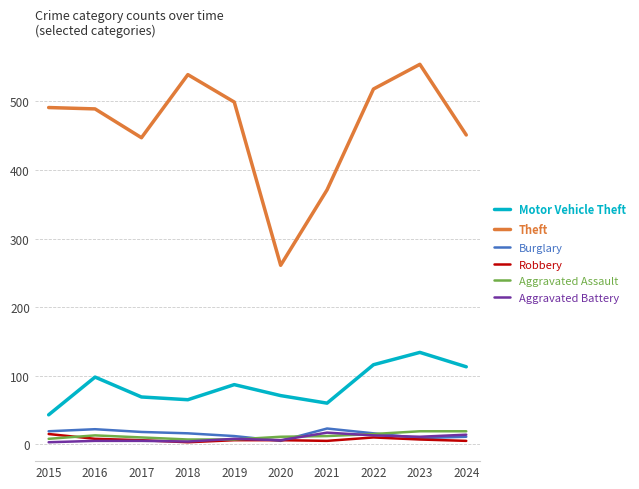

True or false: Motor Vehicle Theft has a value of 134 at 2023.

True